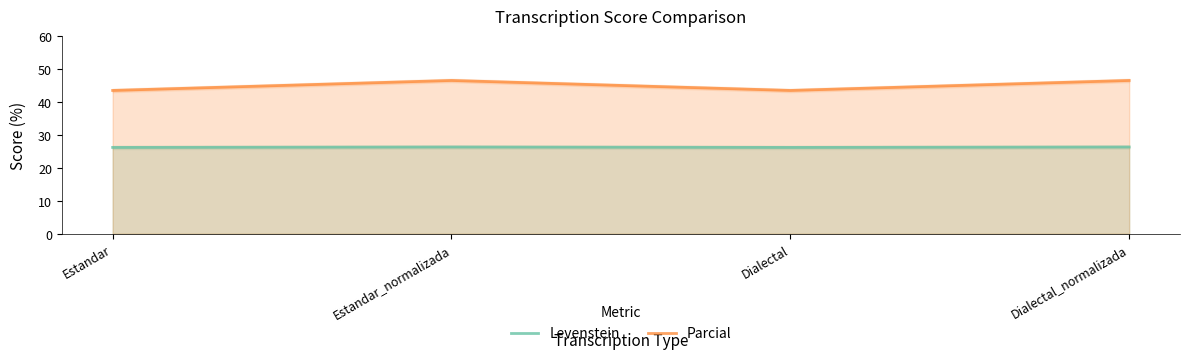

Reading left to right, transcribe all the data shown in this chart.

Levenstein: 26.2	26.3	26.2	26.3
Parcial: 43.5	46.5	43.5	46.5